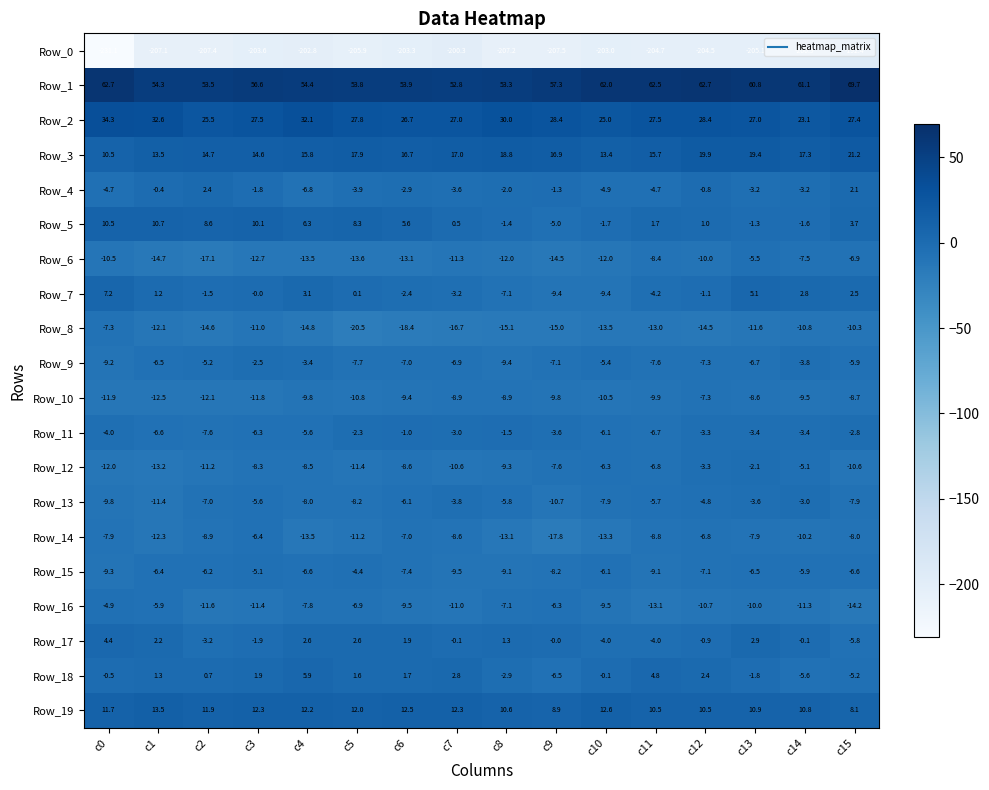

Which category has the highest value across all series?

c15